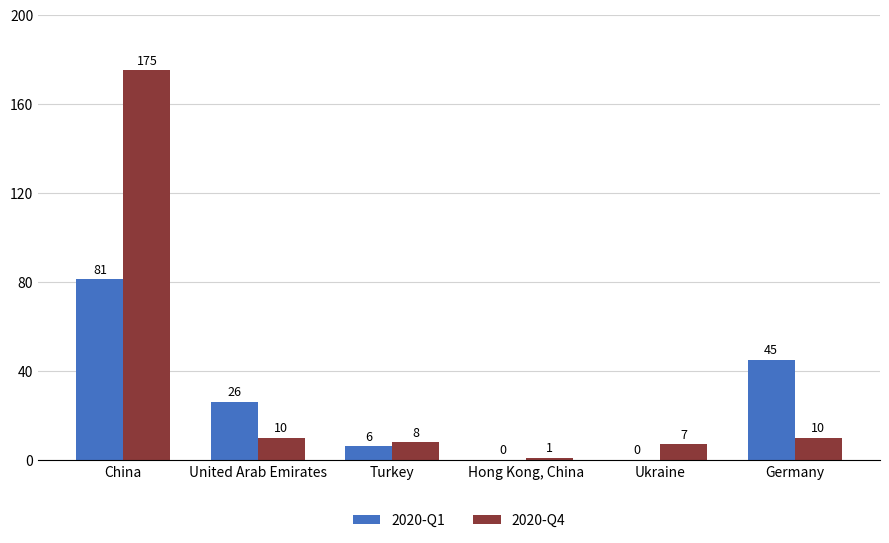

The 2020-Q4 series shows 7 at Ukraine. True or false?

True